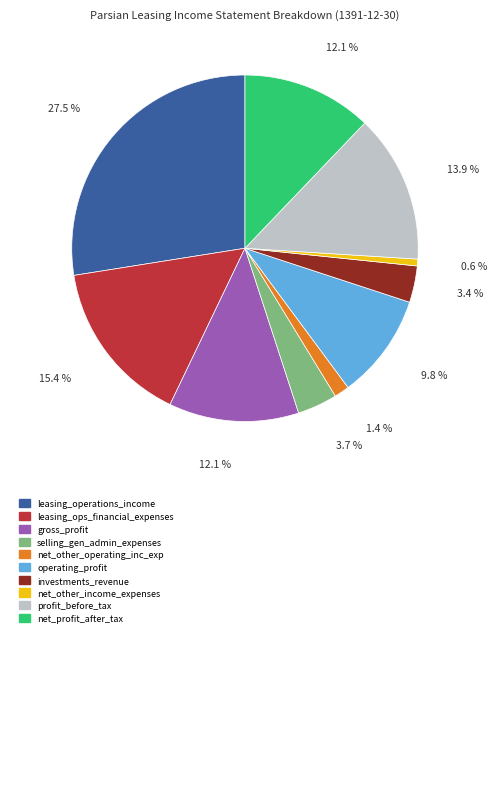

Is there any slice that represents more than half of the pie?

No